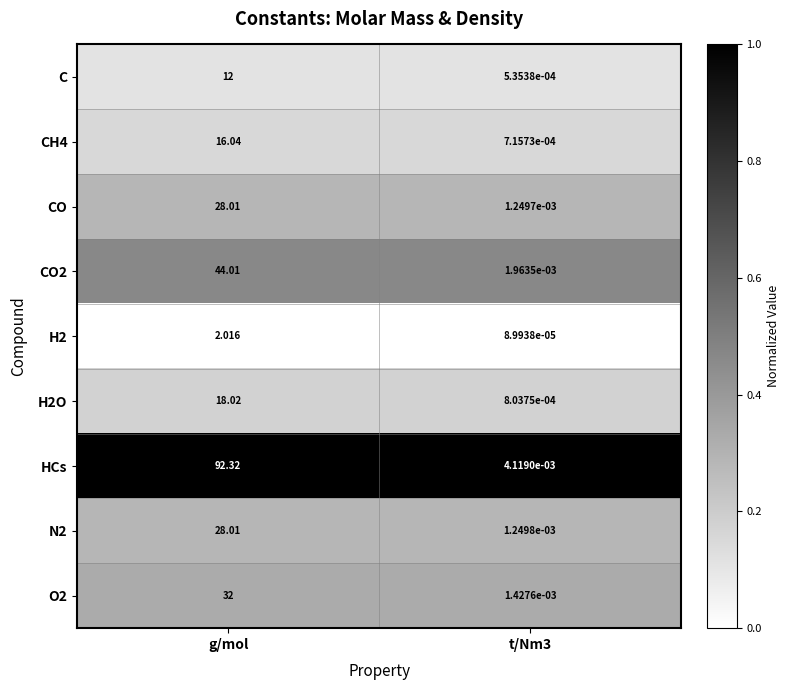

At which category does the chart reach its peak across all series?

g/mol